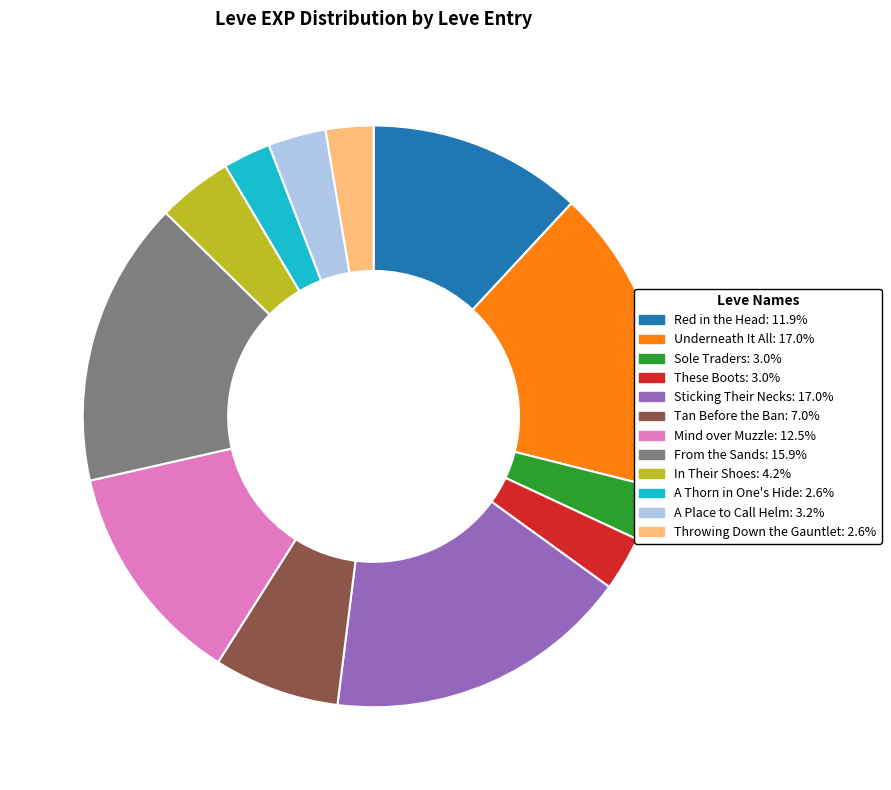

Is there any slice that represents more than half of the pie?

No